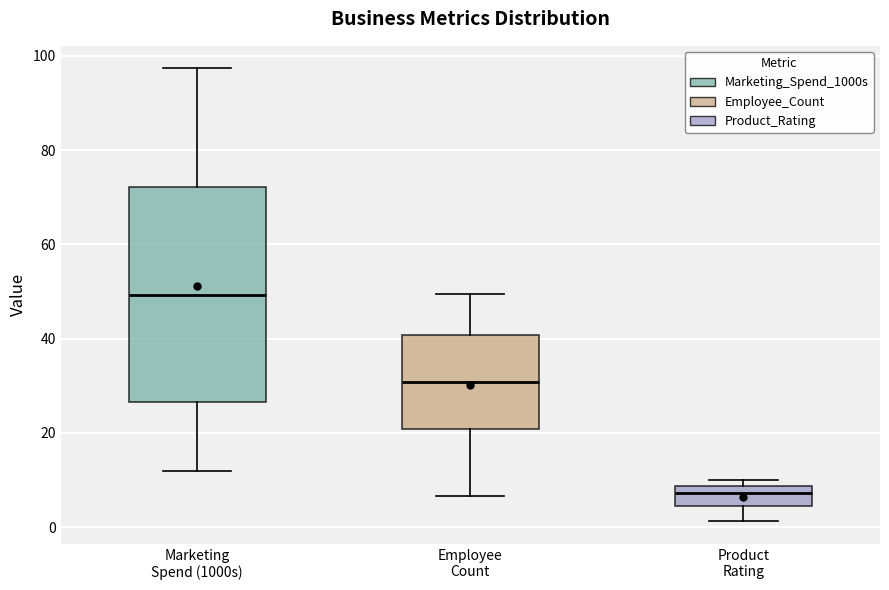

Reading left to right, read every box against the y-axis: the position of its median line, the range the box covers, and the ends of its whiskers. The values are not printed on the chart, so give them approximately, as read against the axis.

Marketing Spend (1000s): median 50, box 26 to 72, whiskers 12 to 98
Employee Count: median 30, box 20 to 40, whiskers 6 to 50
Product Rating: median 8 (just below the box's upper edge), box 4 to 8, whiskers 2 to 10